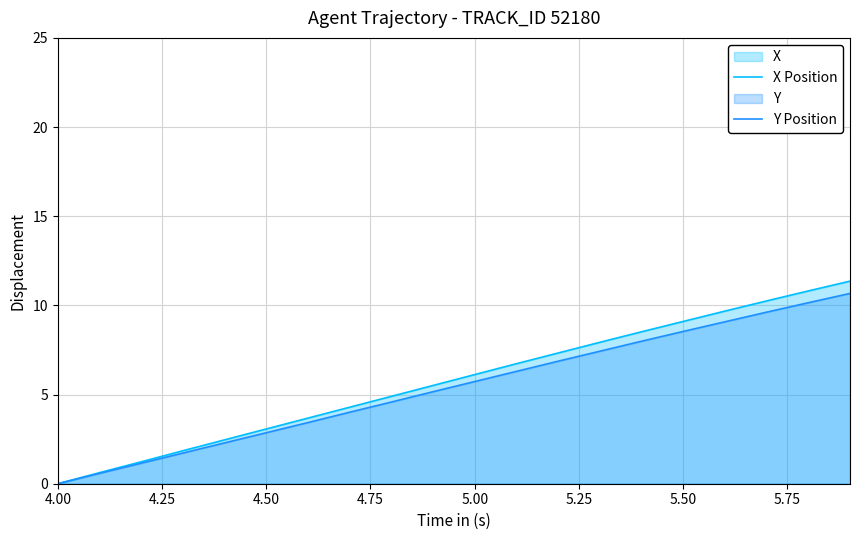

Which category has the lowest value across all series?

4.00